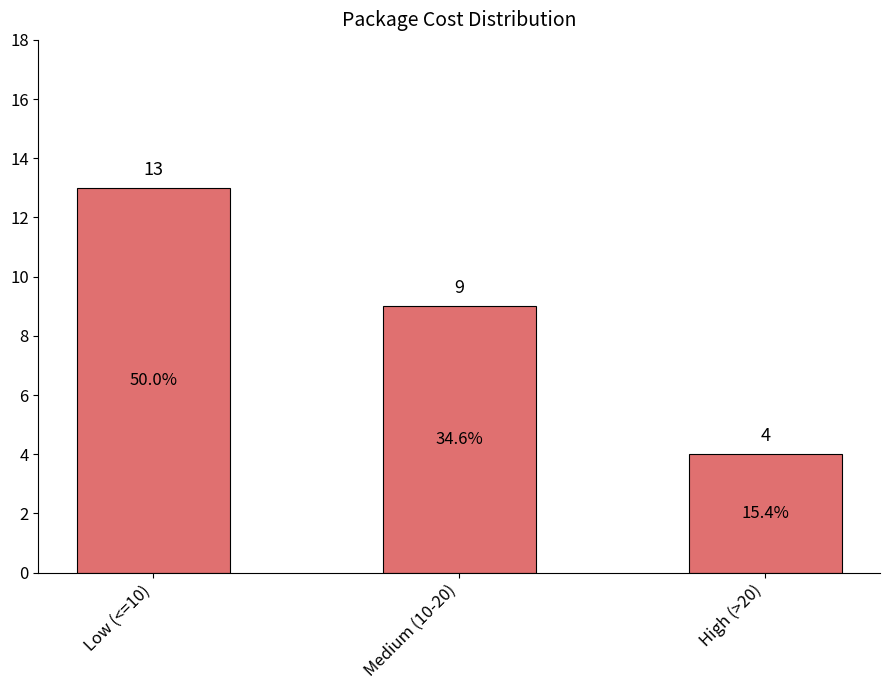

What is the label of the 3rd bar from the left?

High (>20)